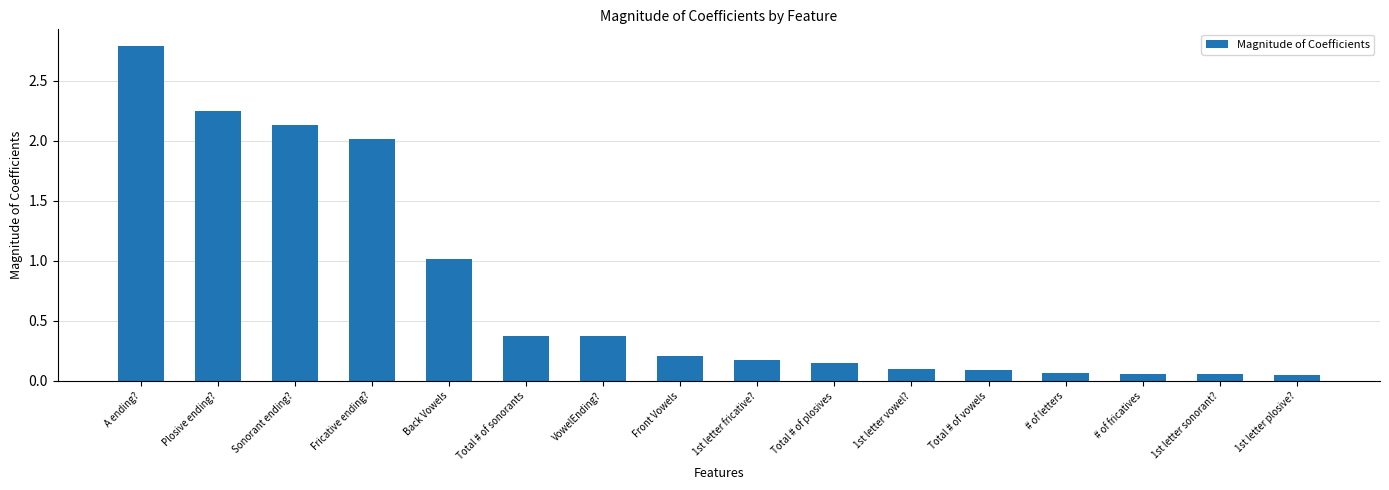

What is the sum of all values?

11.9